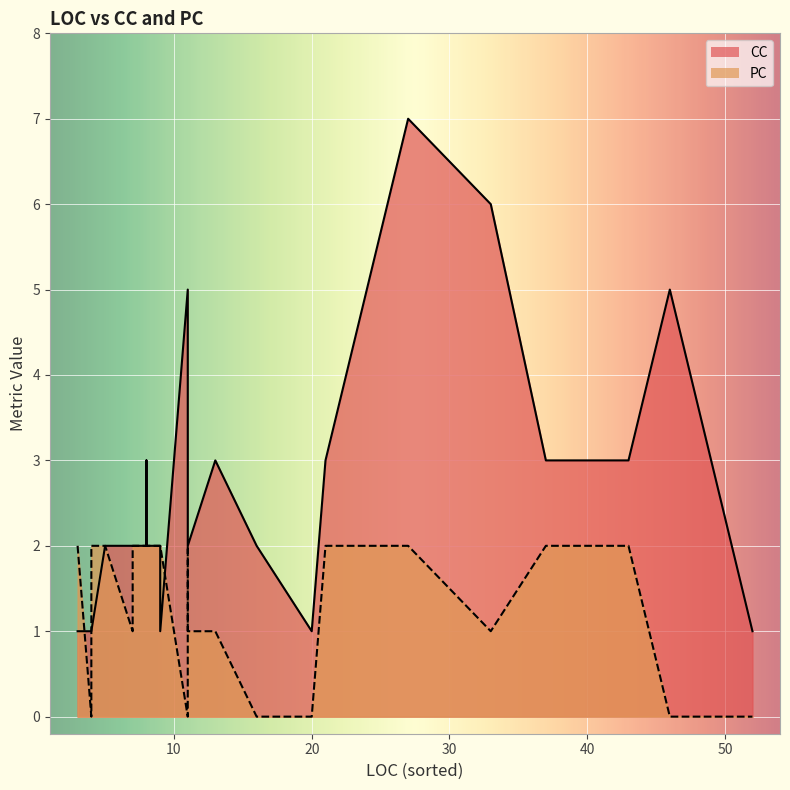

True or false: PC has a value of 2 at 21.

True